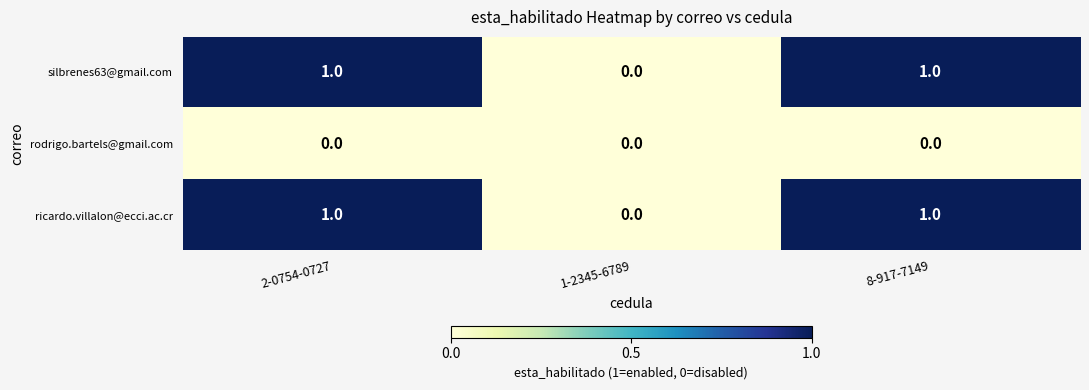

The value of silbrenes63@gmail.com at 1-2345-6789 is 0. True or false?

True